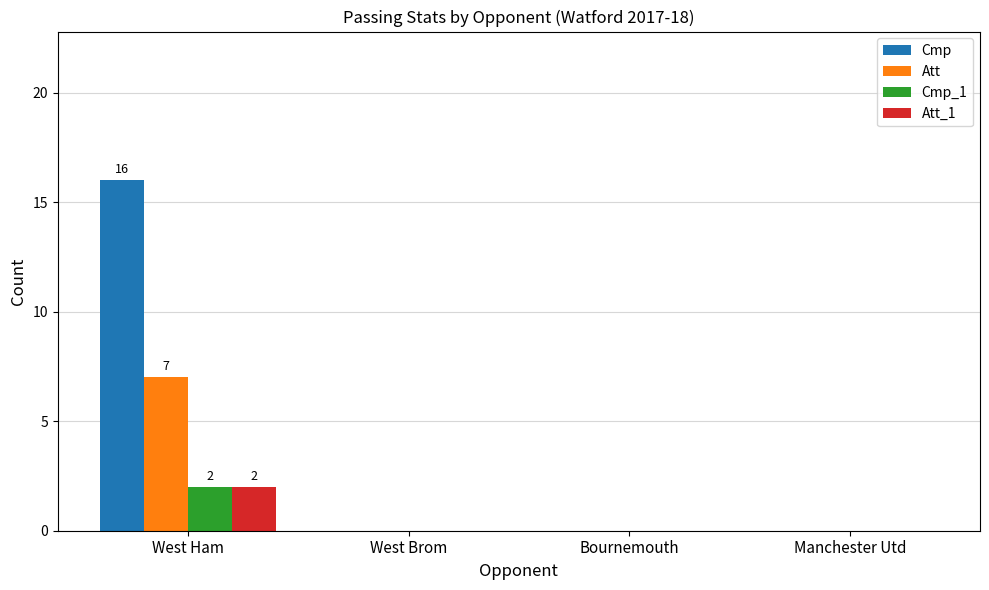

How many groups of bars are there?

4